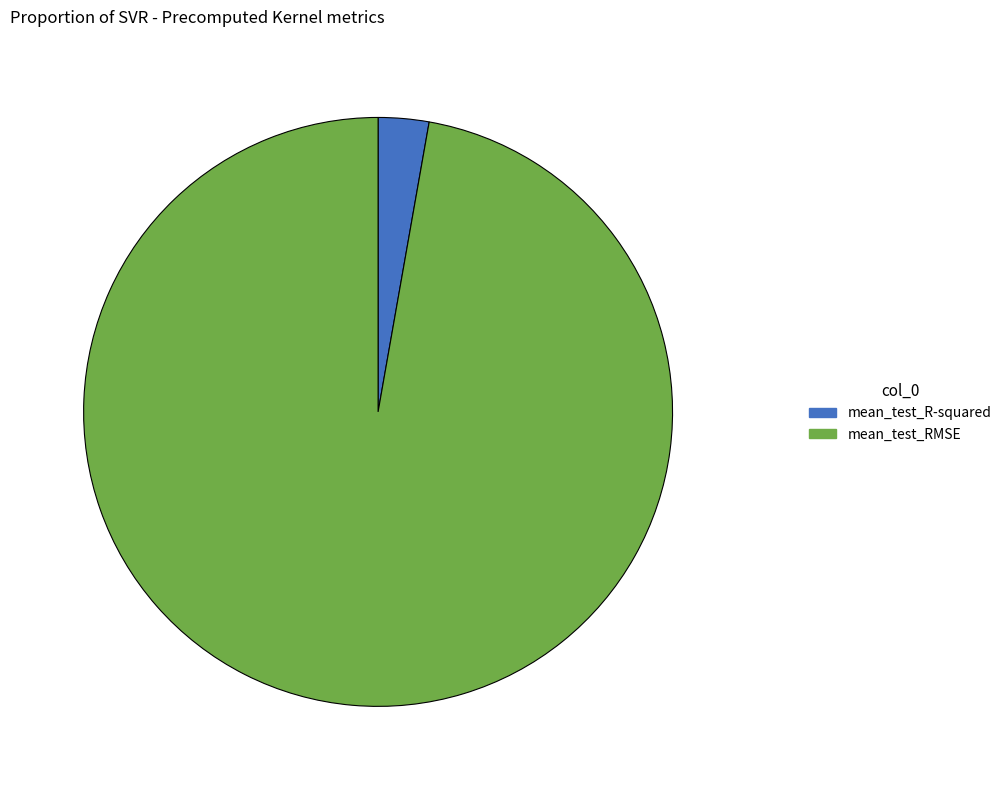

Does mean_test_R-squared represent more than half of the total?

No